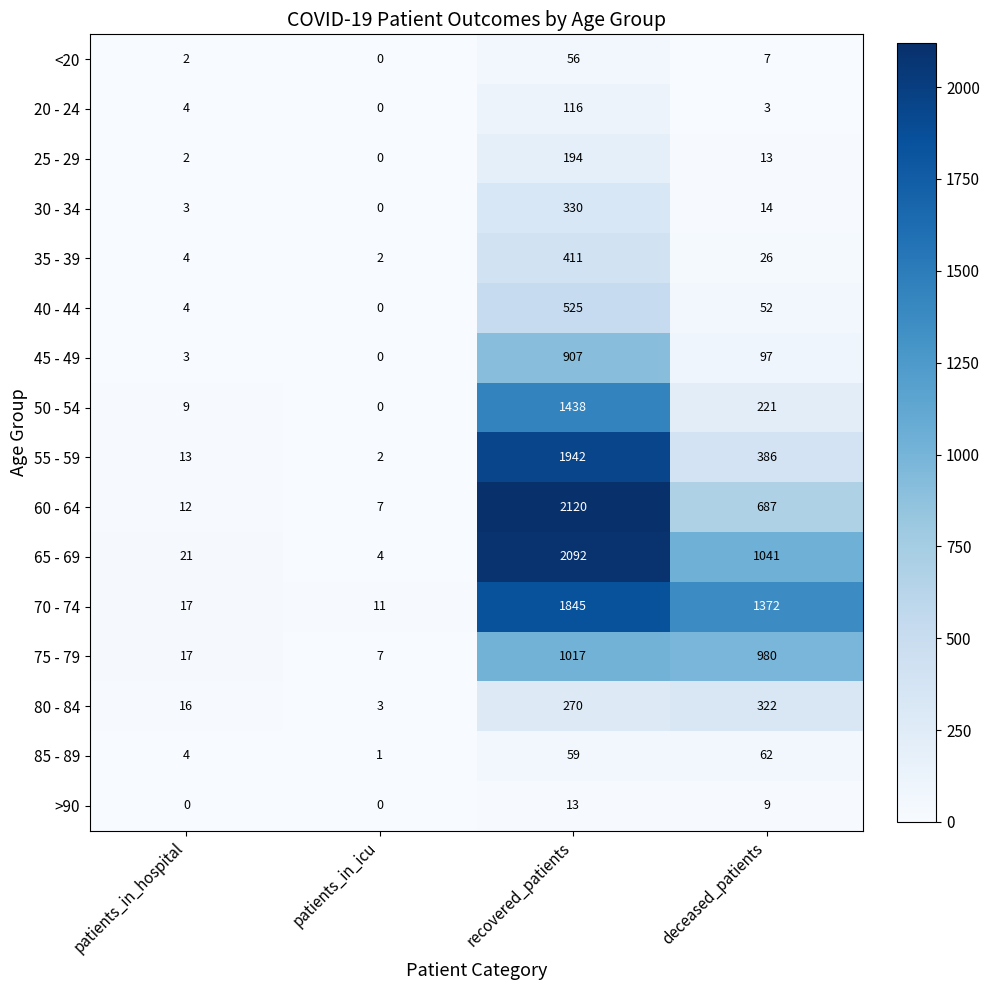

What is the sum of the 80 - 84 values at deceased_patients and patients_in_icu?

325